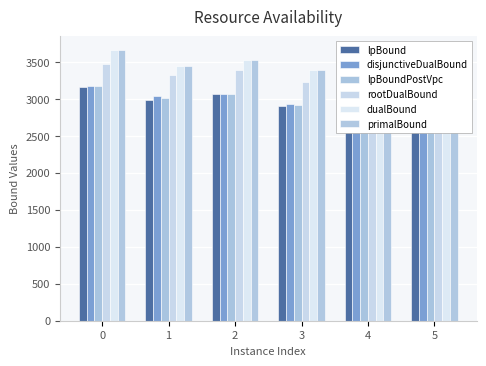

What is the difference between the primalBound values at 2 and 5?

47.0